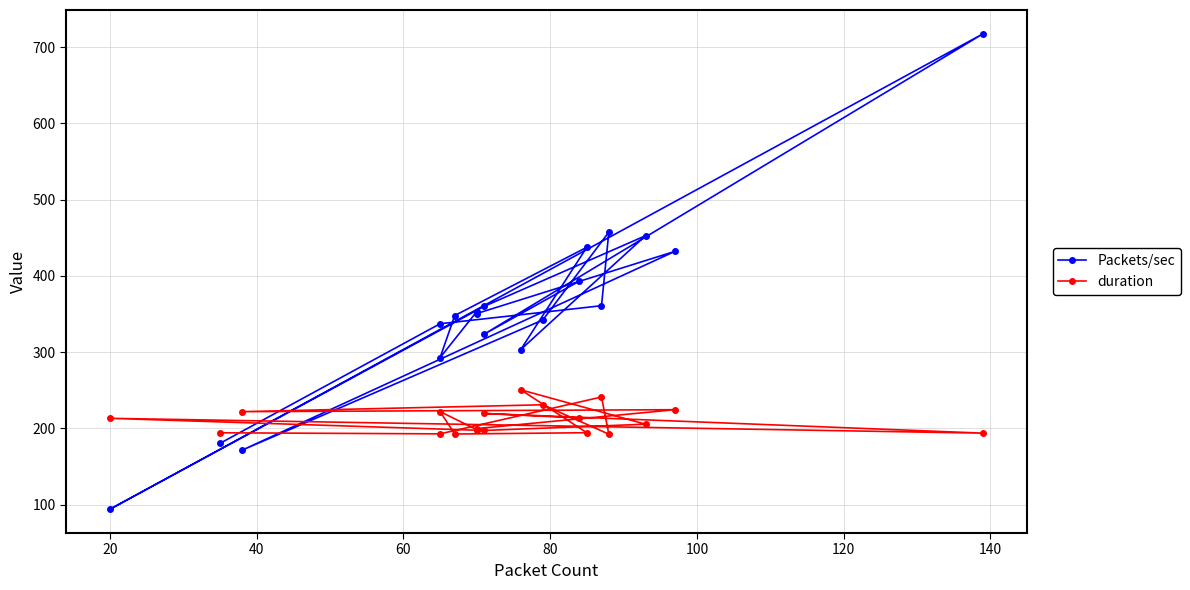

Which series has the largest range (max minus min)?

Packets/sec